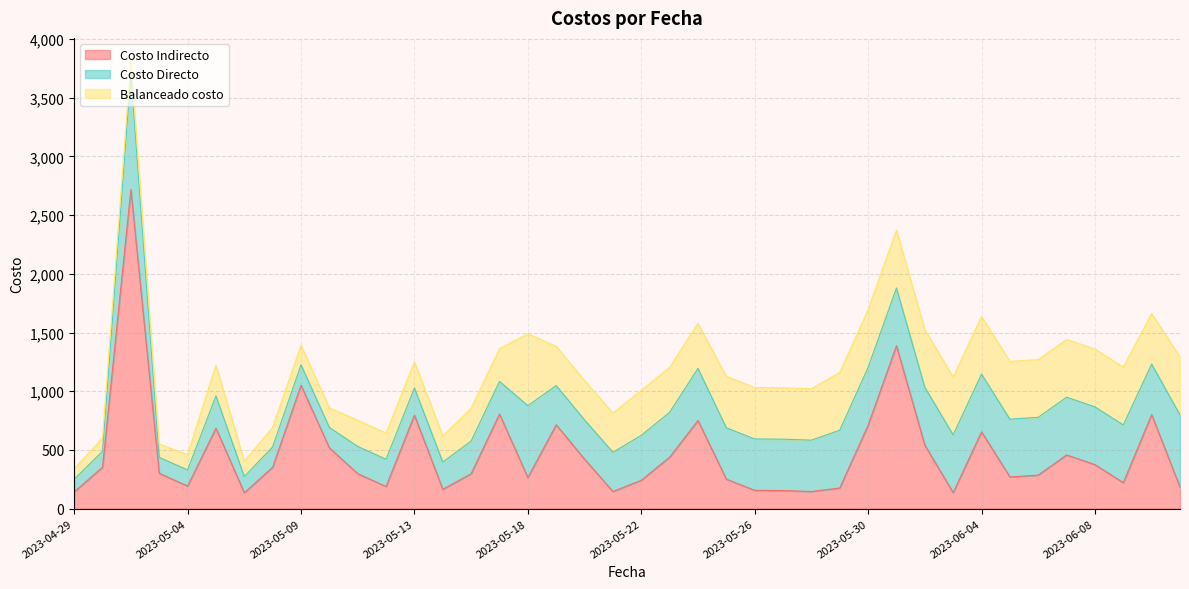

List the series in order of their peak value, highest first.

Costo Indirecto, Costo Directo, Balanceado costo